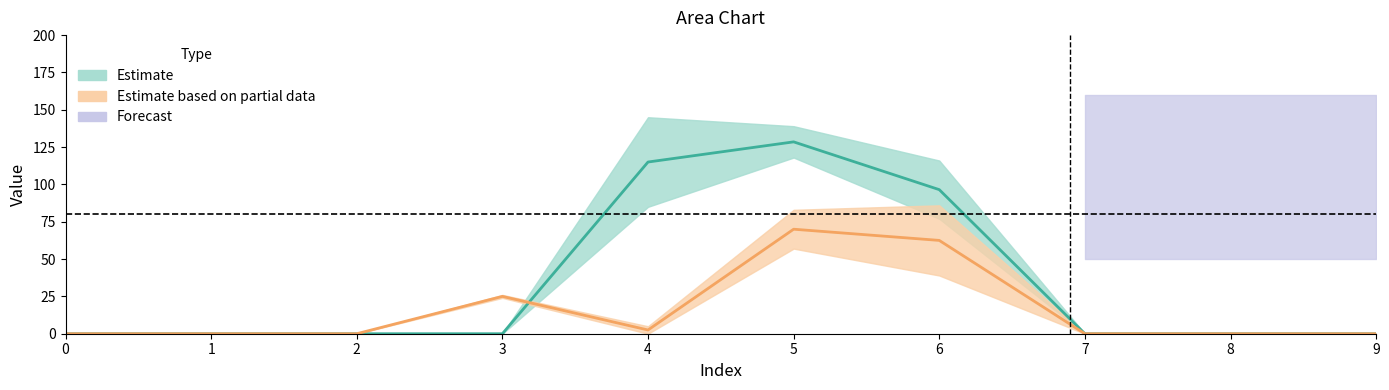

How many intersections are there between 2 and 1?

1